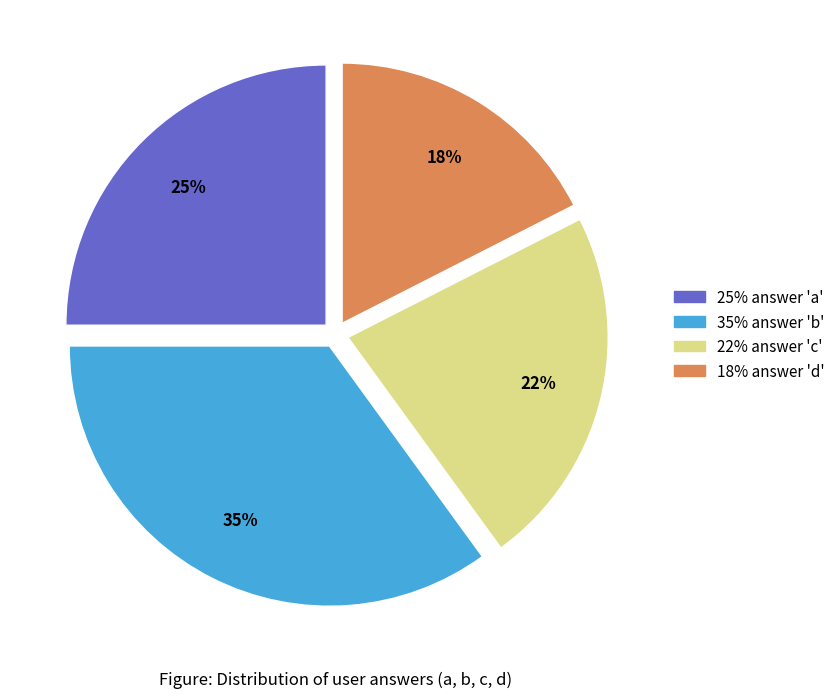

How many slices are in this pie chart?

4